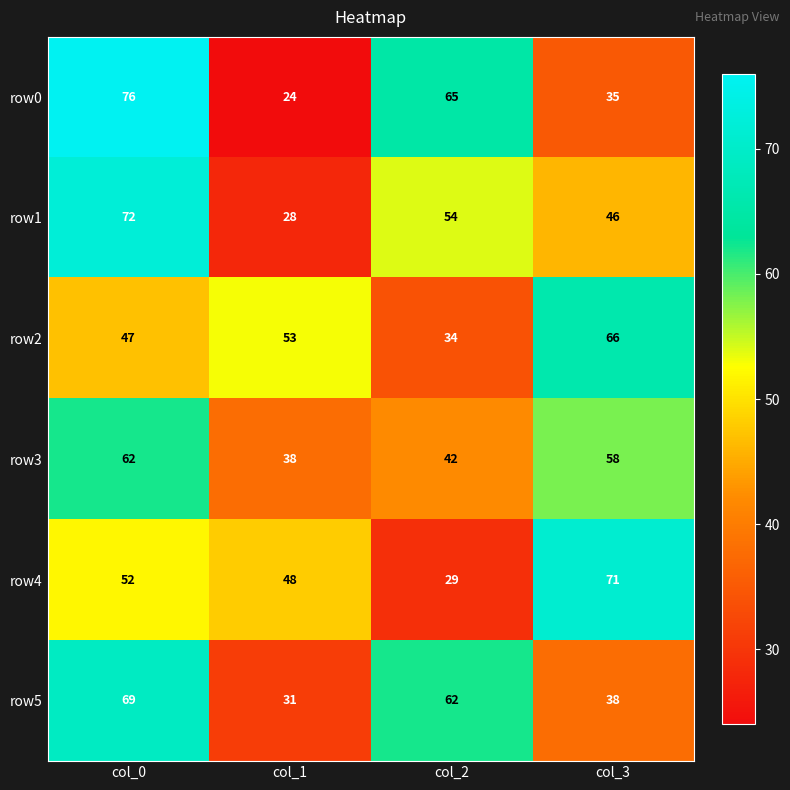

What value does the row4 series have at col_0, to the nearest 5?

50